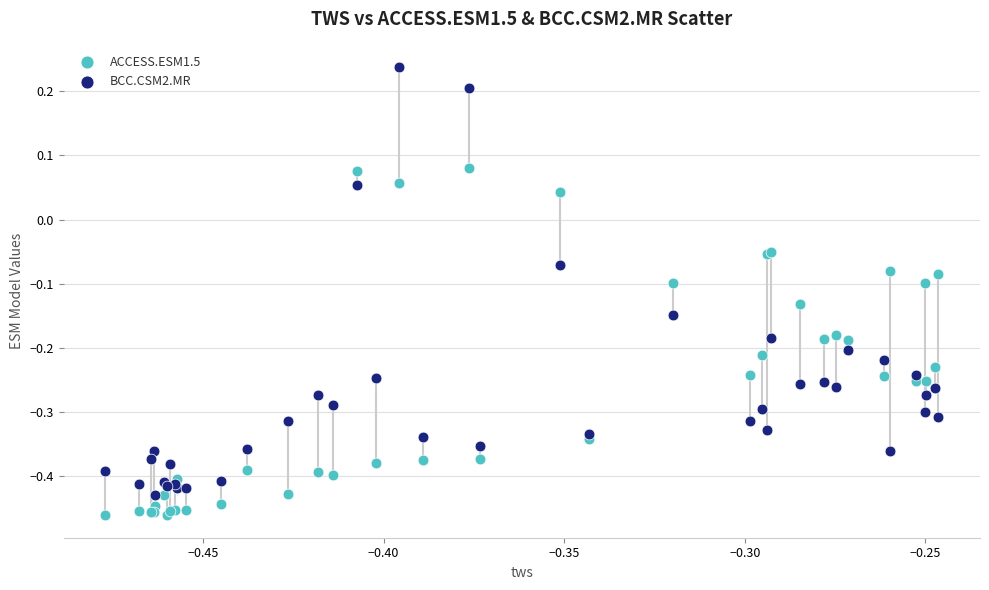

What are all the series names shown in the legend?

ACCESS.ESM1.5, BCC.CSM2.MR